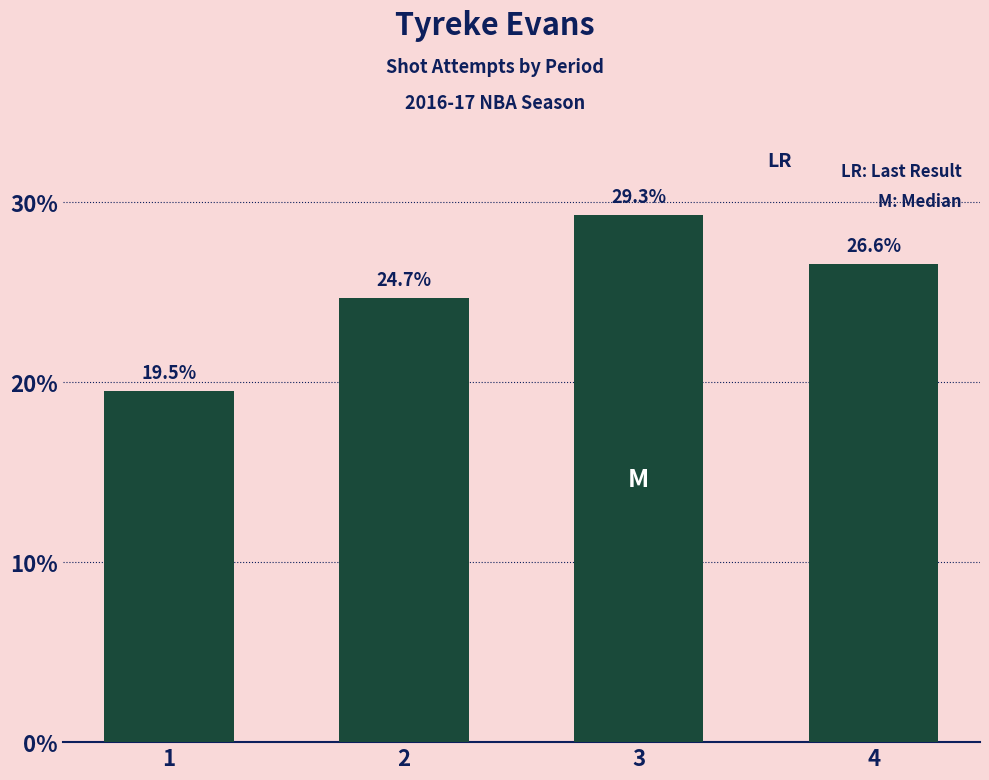

What is the value of the 3rd bar from the left?

29.3